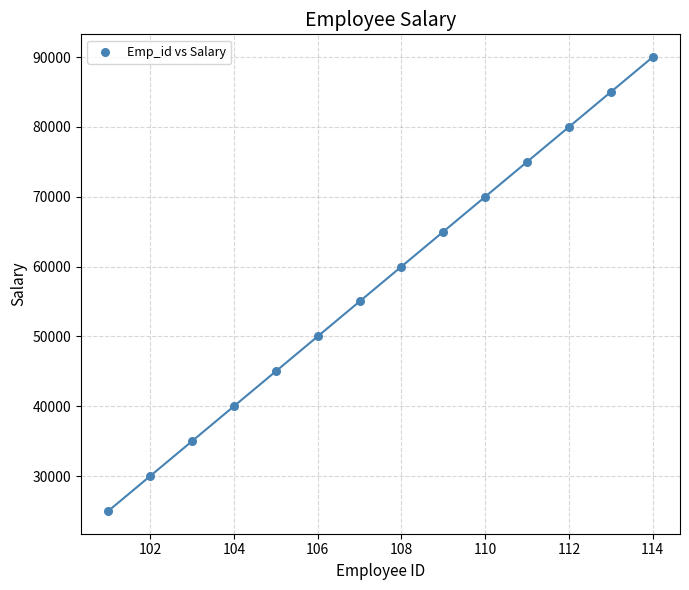

What is the range of Y values (max minus min)?

65000